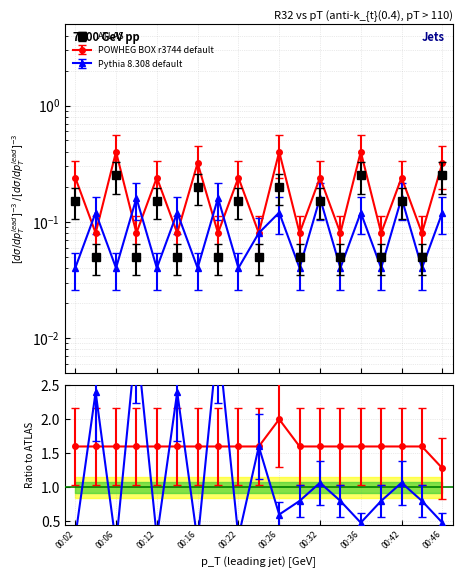

Between which two adjacent categories do POWHEG BOX r3744 default and Pythia 8.308 default first intersect?

00:02 and 00:05